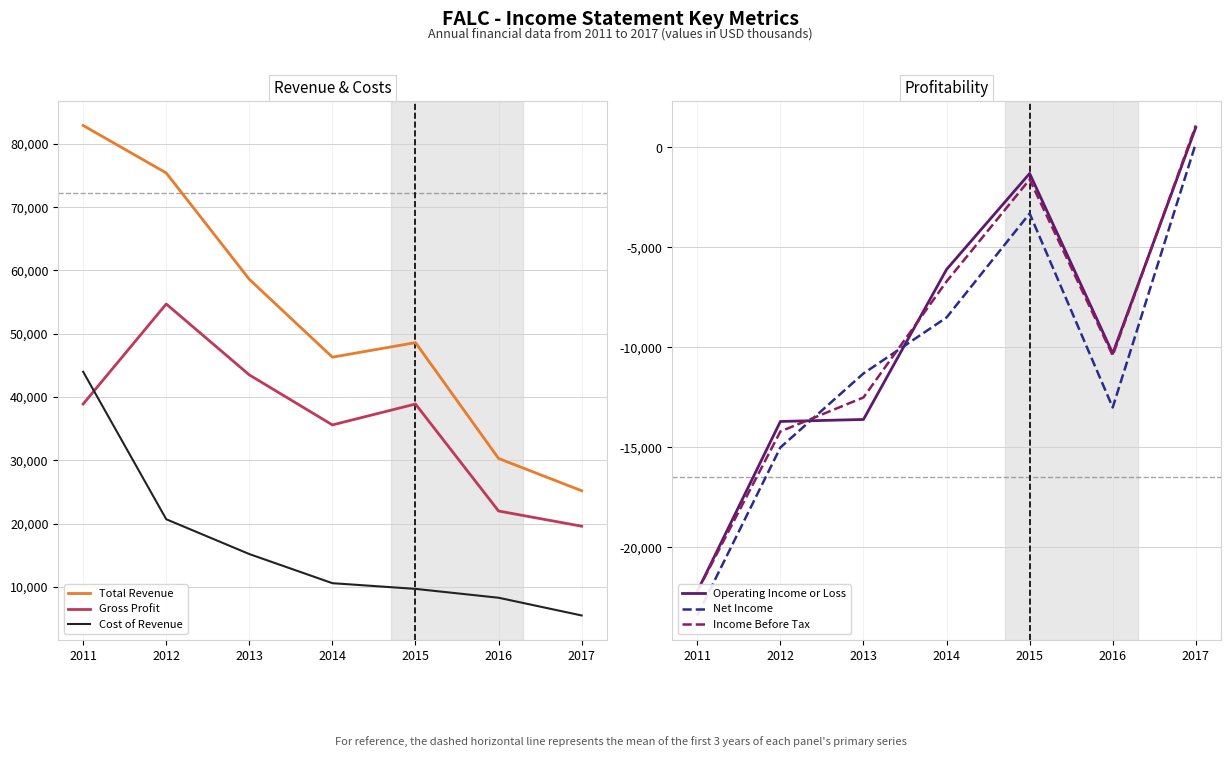

True or false: Cost of Revenue and Operating Income or Loss intersect in this chart.

False